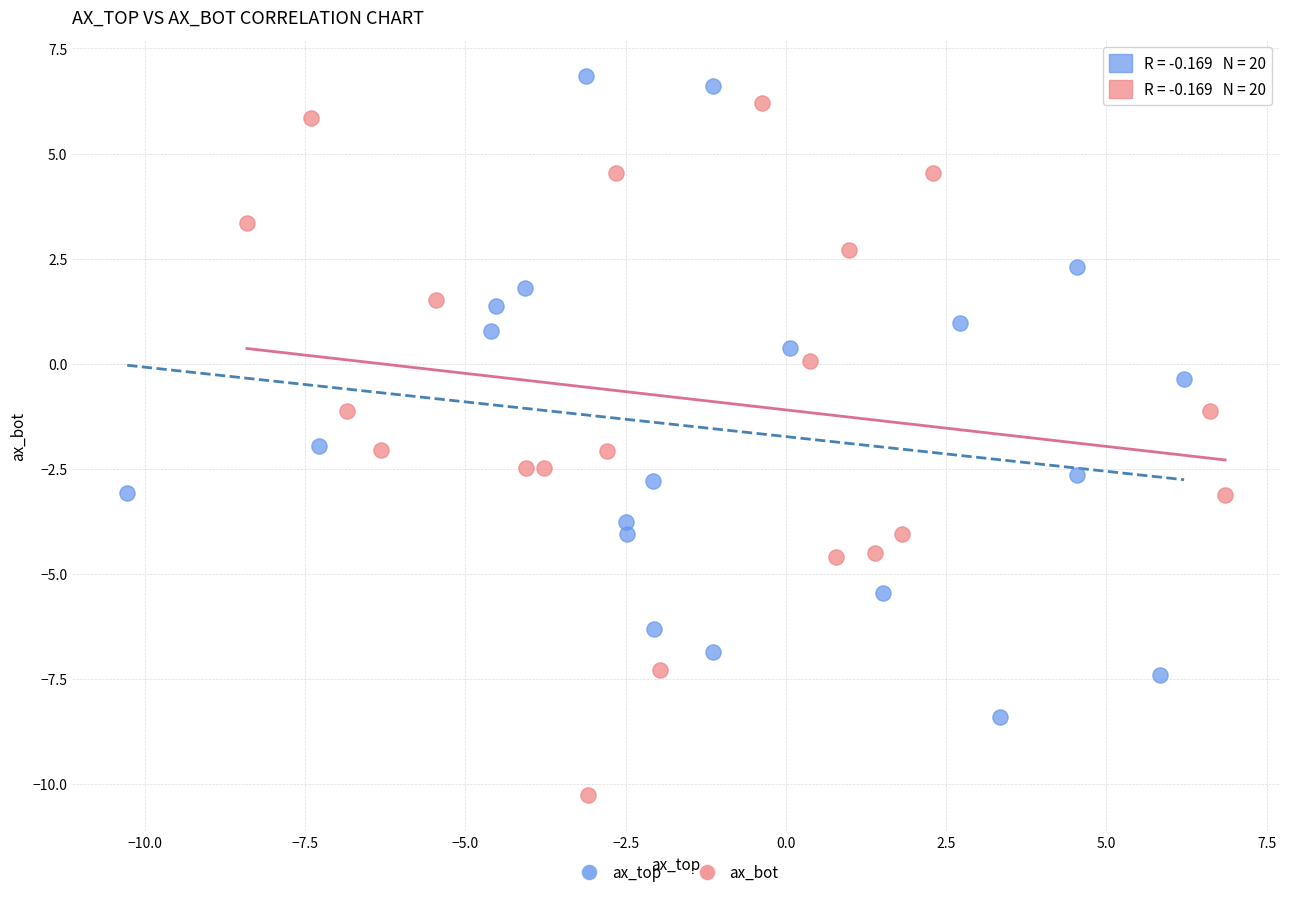

Which series contains the highest Y value?

ax_top